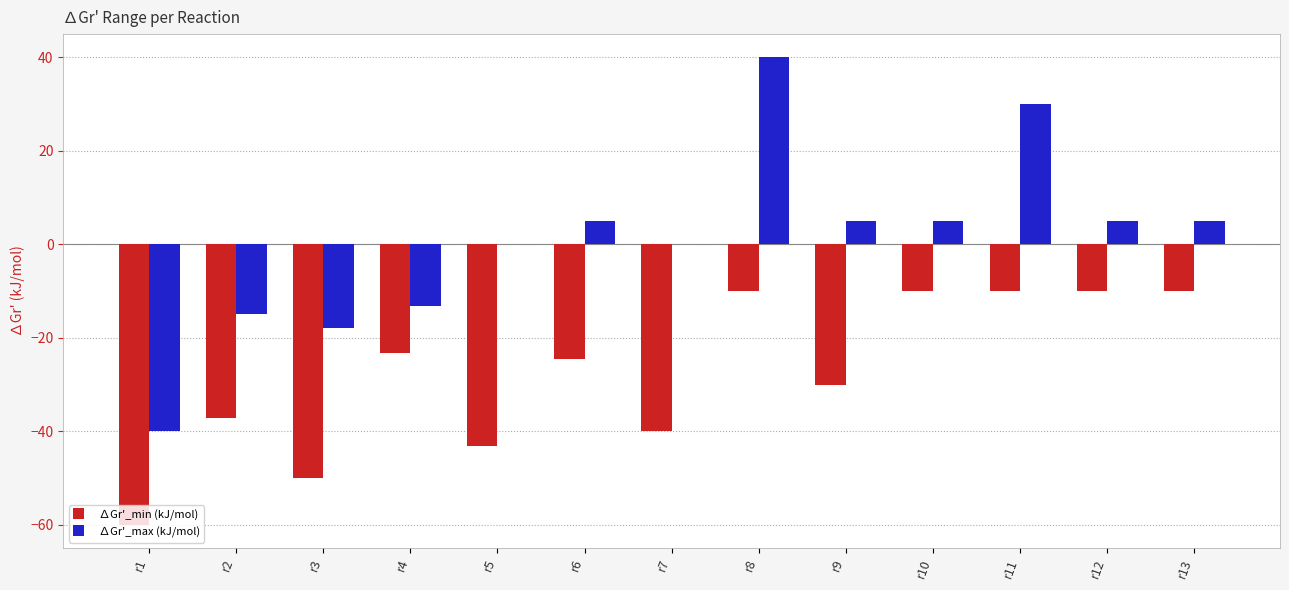

The ∆Gr'_max (kJ/mol) series shows -13.2 at r4. True or false?

True